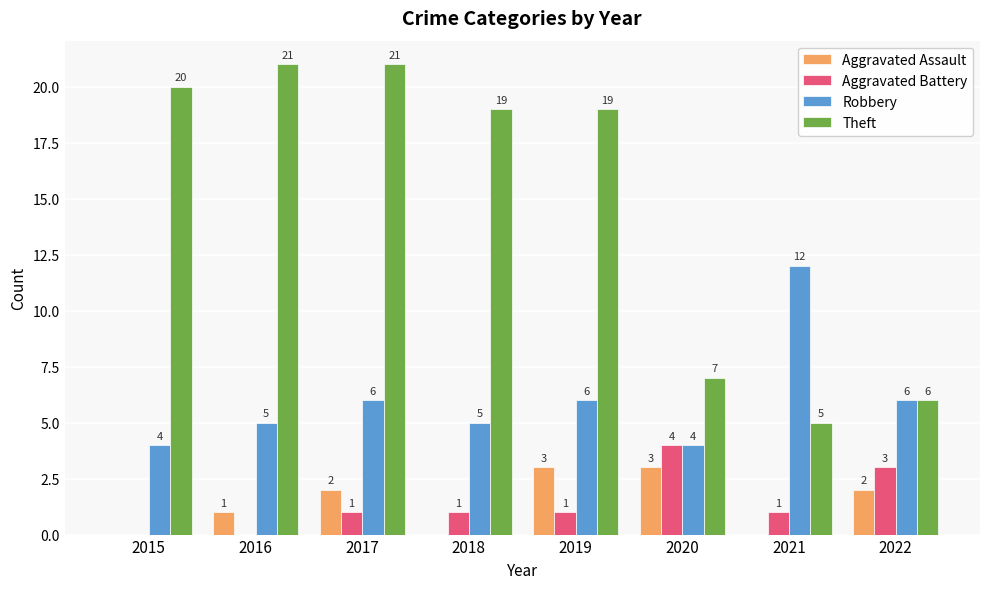

Reading left to right, extract all data points from this chart.

Aggravated Assault: 2015=0	2016=1	2017=2	2018=0	2019=3	2020=3	2021=0	2022=2
Aggravated Battery: 2015=0	2016=0	2017=1	2018=1	2019=1	2020=4	2021=1	2022=3
Robbery: 2015=4	2016=5	2017=6	2018=5	2019=6	2020=4	2021=12	2022=6
Theft: 2015=20	2016=21	2017=21	2018=19	2019=19	2020=7	2021=5	2022=6